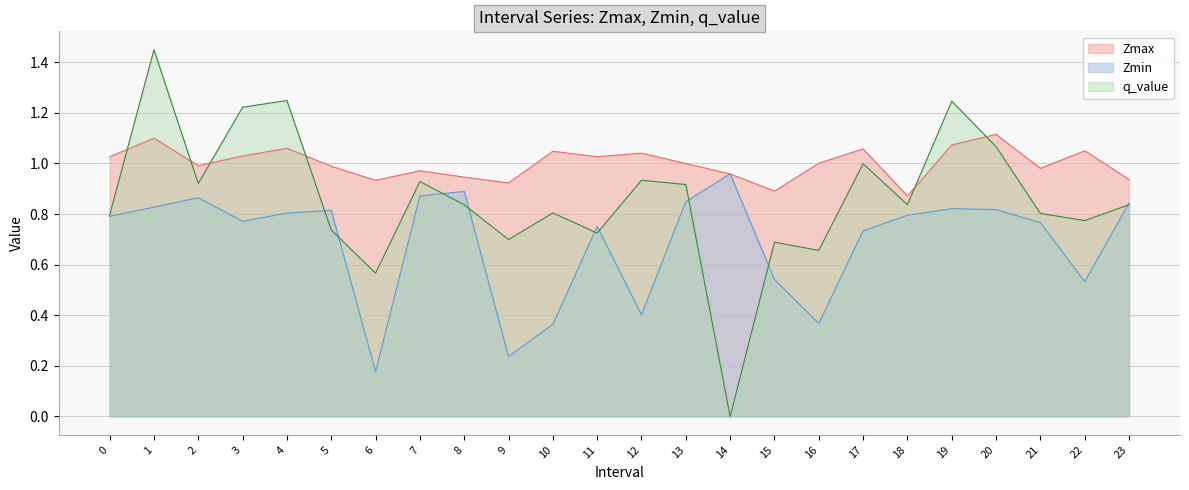

Rank the categories by q_value value from highest to lowest.

1, 4, 19, 3, 20, 17, 12, 7, 2, 13, 8, 18, 23, 10, 21, 0, 22, 5, 11, 9, 15, 16, 6, 14